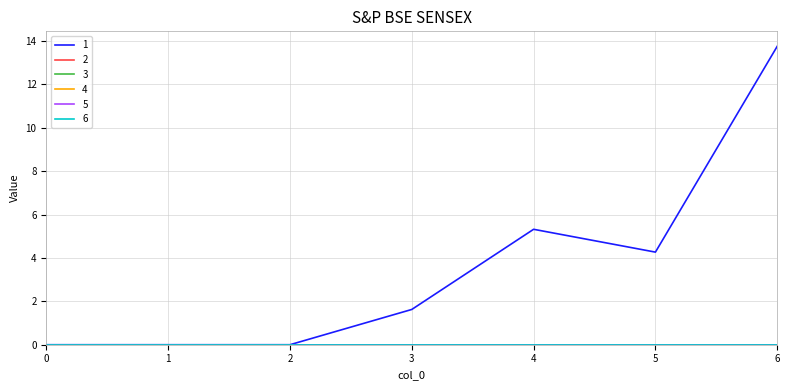

Which series has the largest total across all categories?

1